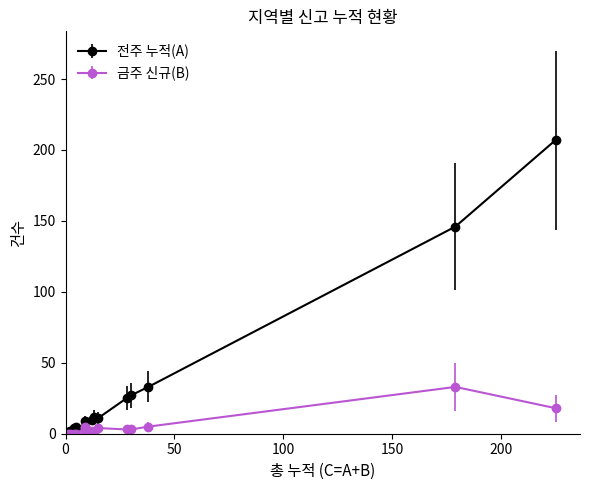

How many data points in 금주 신규(B) are above 3?

6